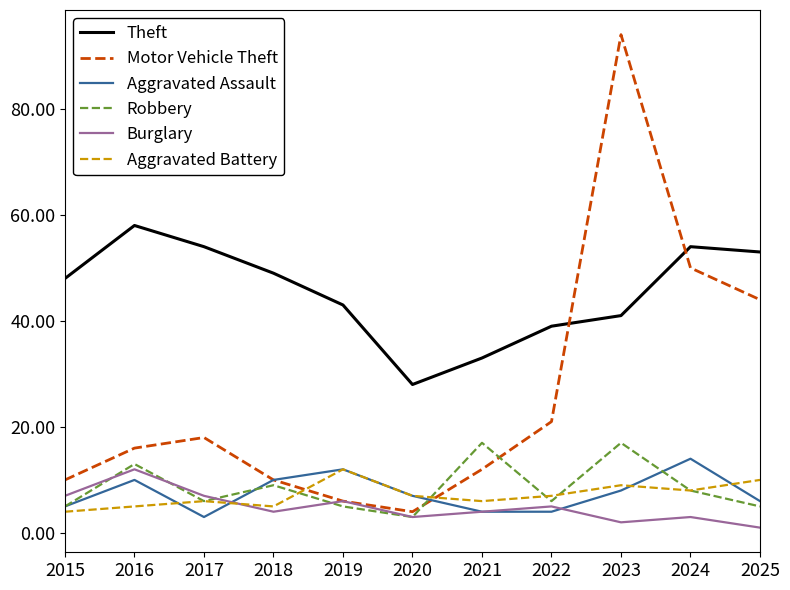

True or false: Robbery has a value of 2 at 2022.

False